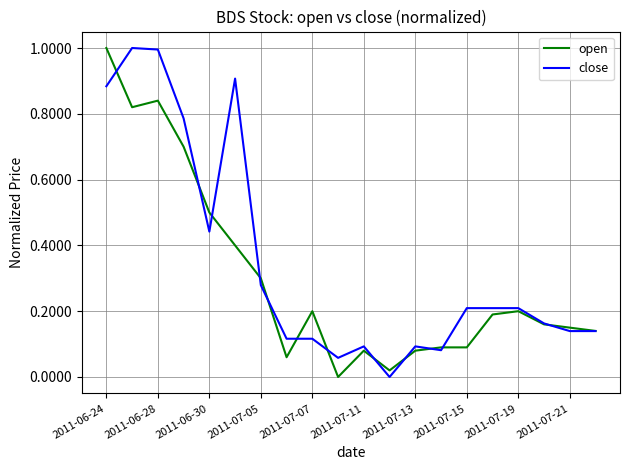

Which series has the largest total across all categories?

close